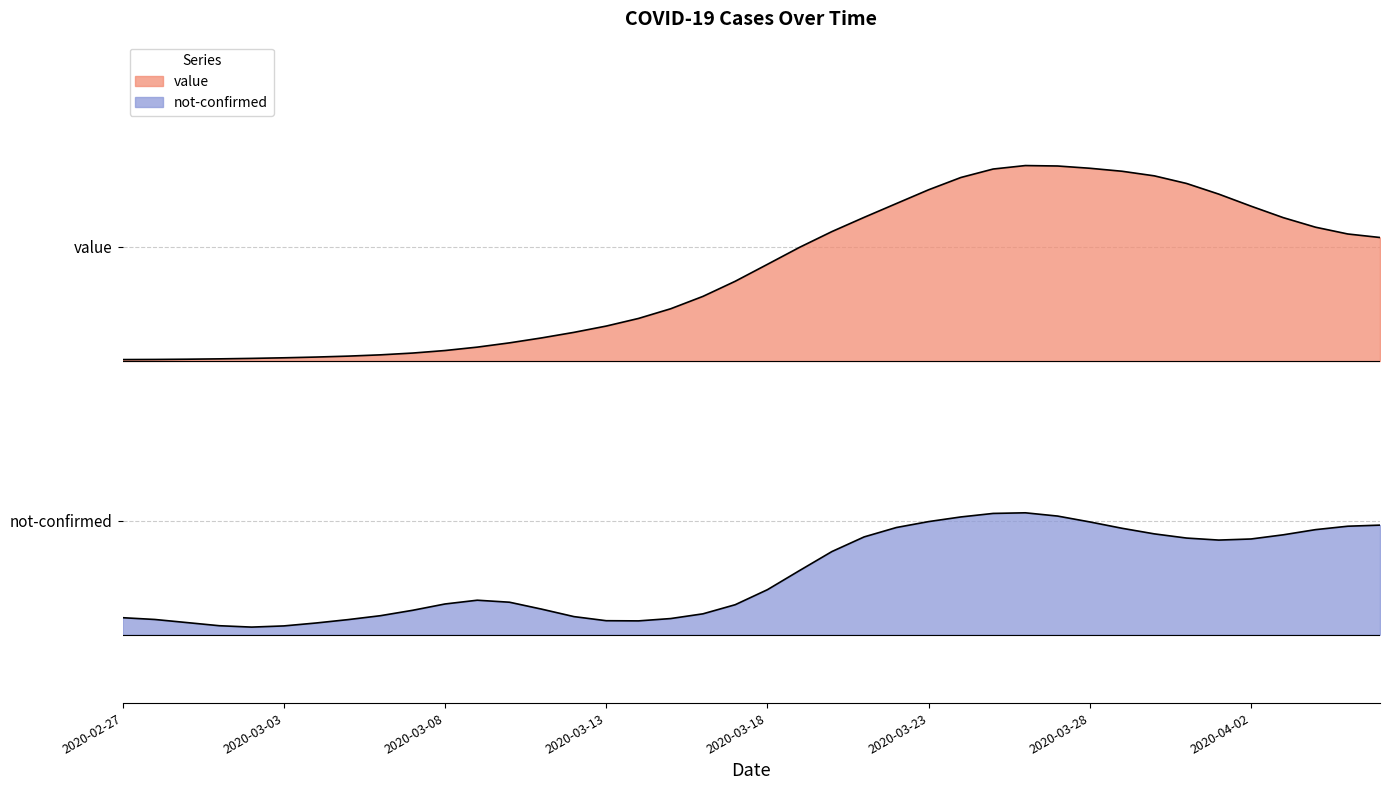

How many lines are shown in the chart?

1